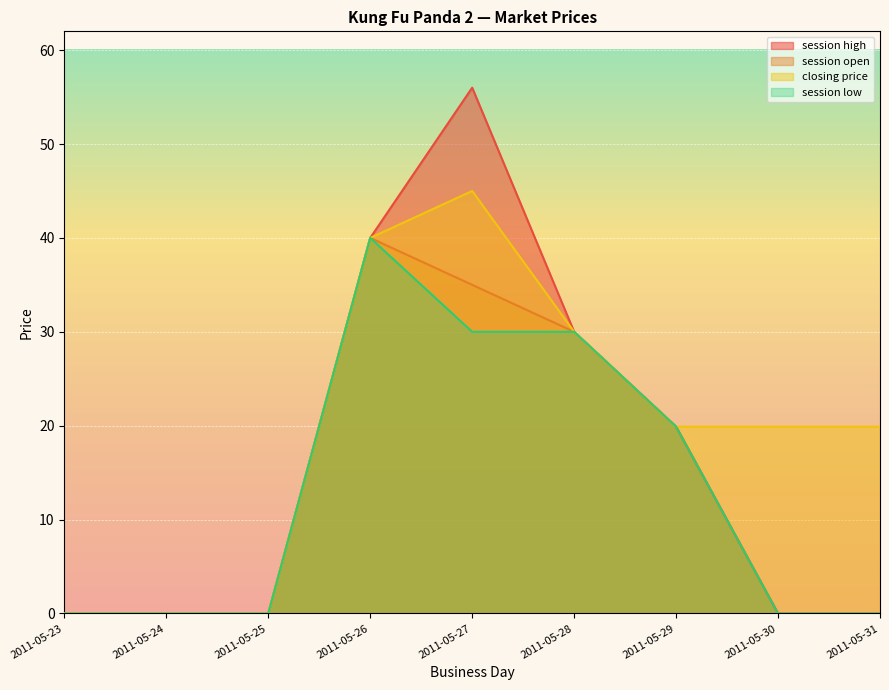

Count the session low values in the range 0 to 30.

8